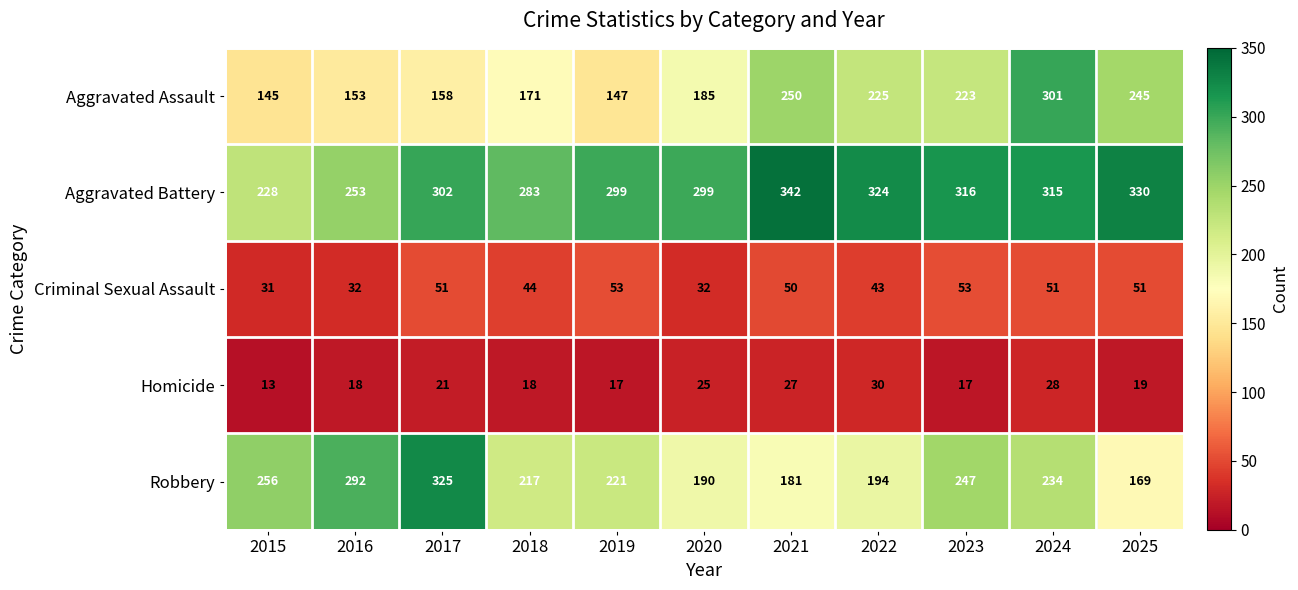

How many categories are shown in the chart?

11